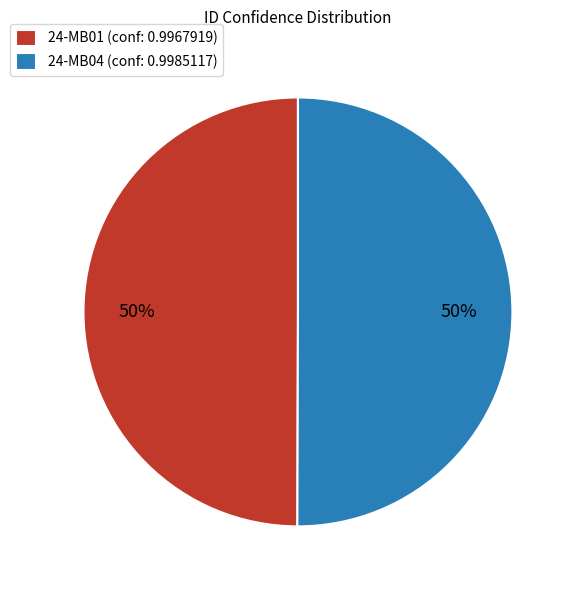

How many slices are in this pie chart?

2